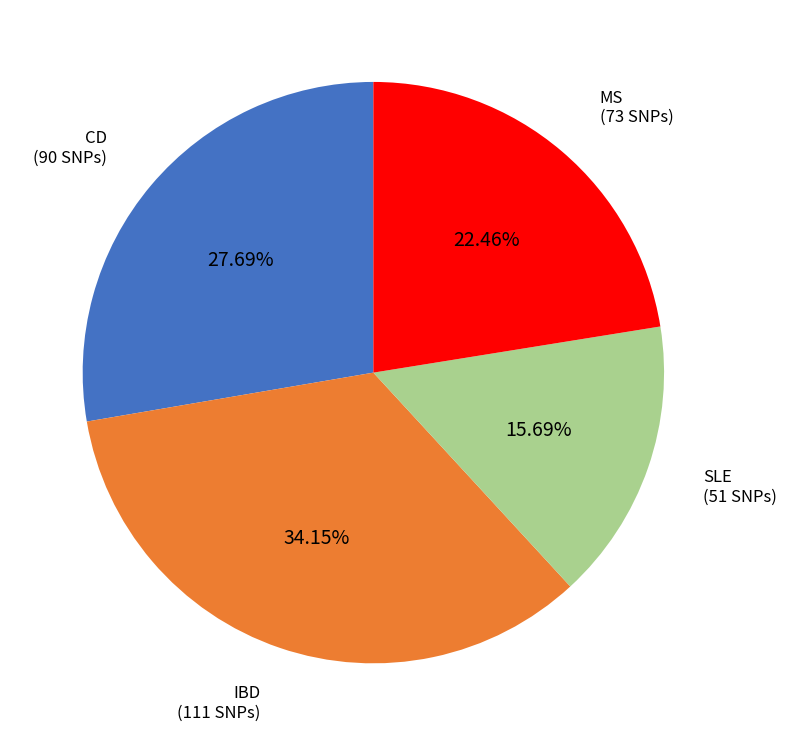

What portion of the pie excludes IBD?

65.8%